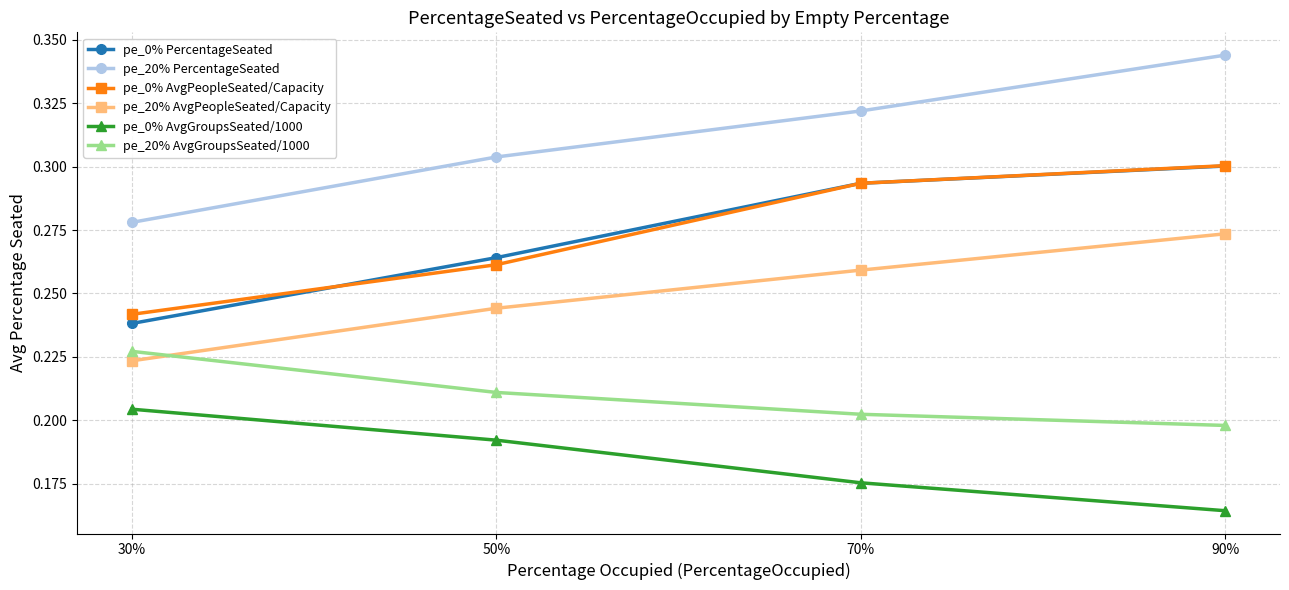

At how many categories does at least one series exceed 0?

4